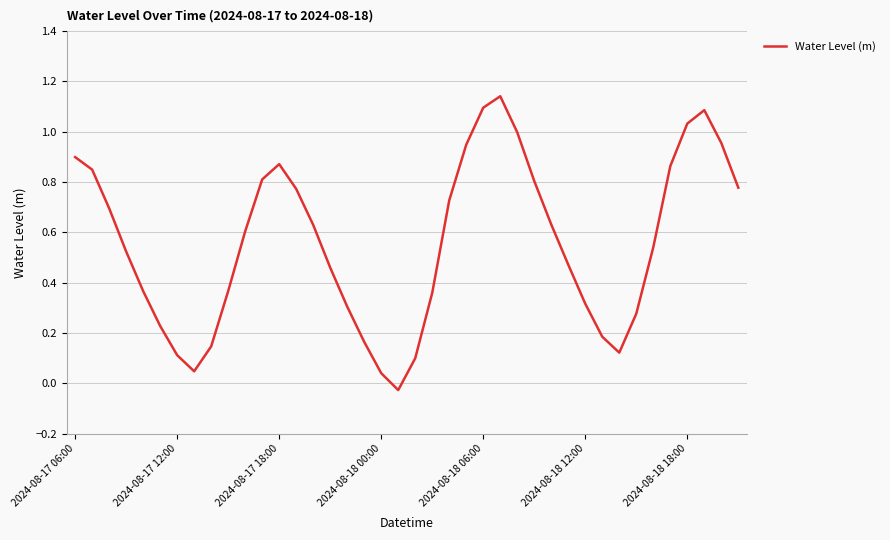

What is the difference between the maximum and minimum values?

1.2